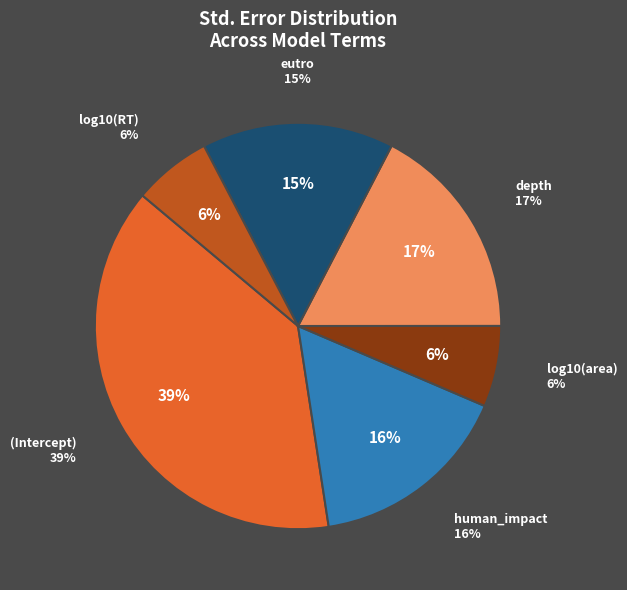

Count the number of slices in the pie.

6